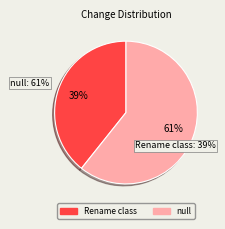

True or false: Rename class accounts for 50% of the total.

False